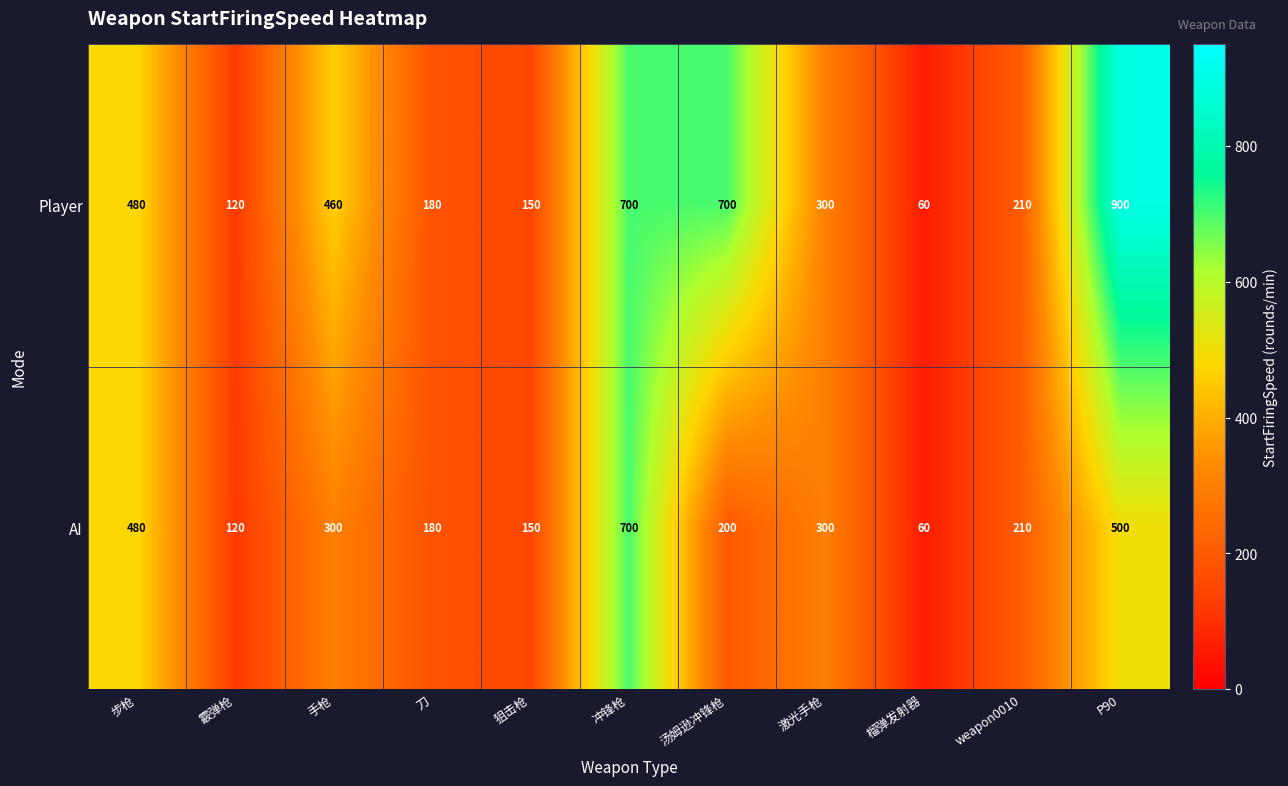

Reading right to left, what are all the values shown in this chart?

Player: 900	210	60	300	700	700	150	180	460	120	480
AI: 500	210	60	300	200	700	150	180	300	120	480